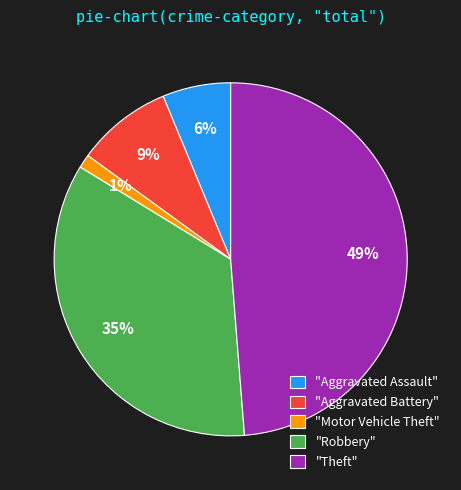

To the nearest percent, what is the average slice percentage?

20%